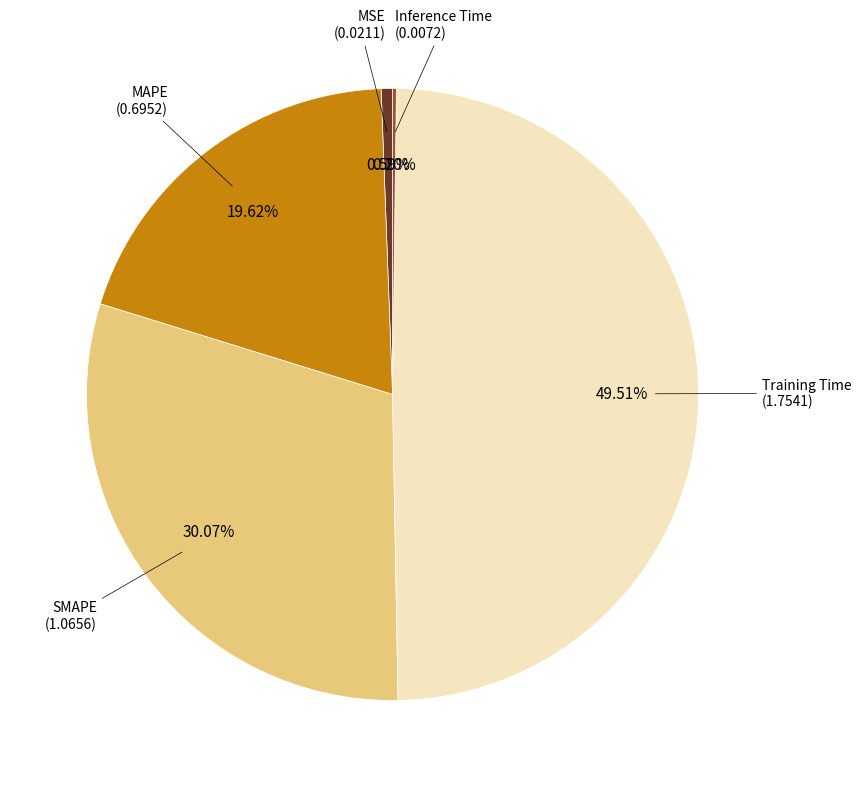

Is there any slice that represents more than half of the pie?

No